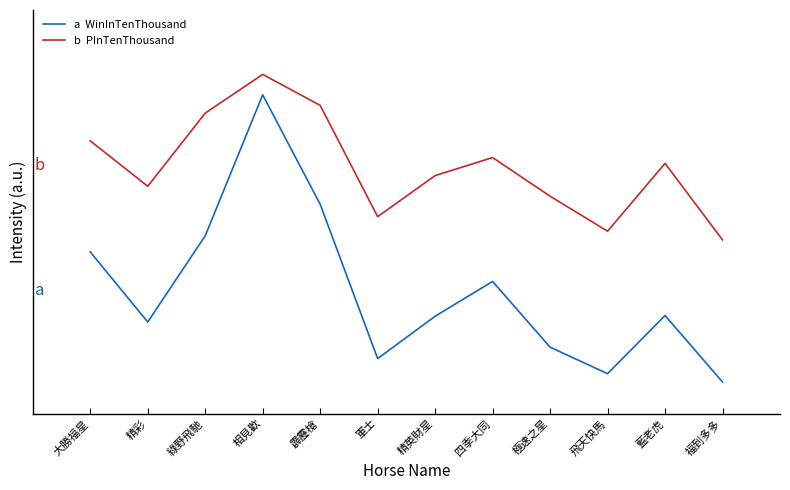

Is this an area chart (filled region under the line)?

No